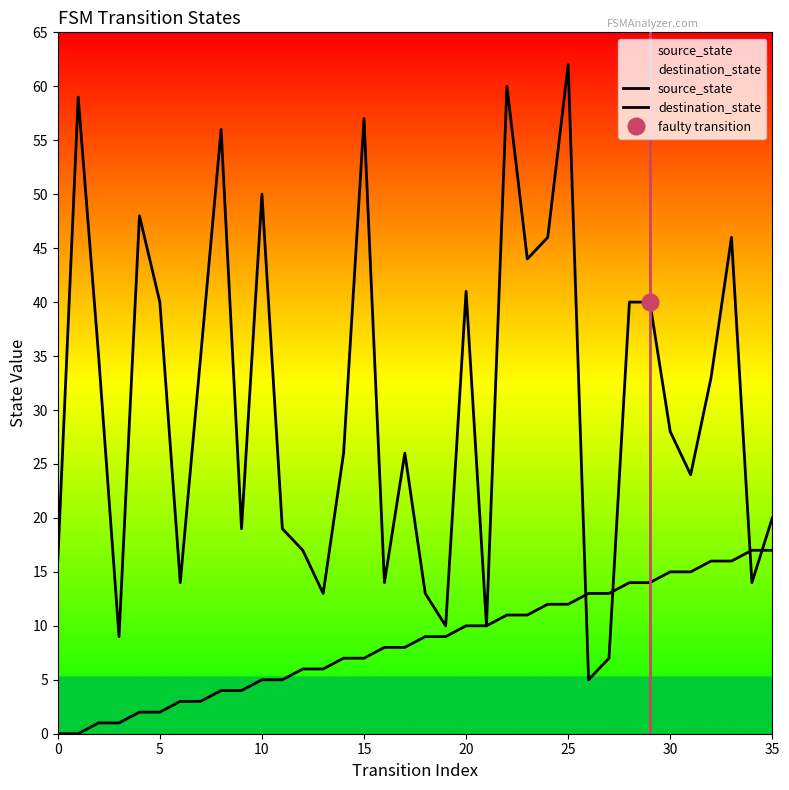

Which series ends up on top after the final intersection of source_state and destination_state?

destination_state